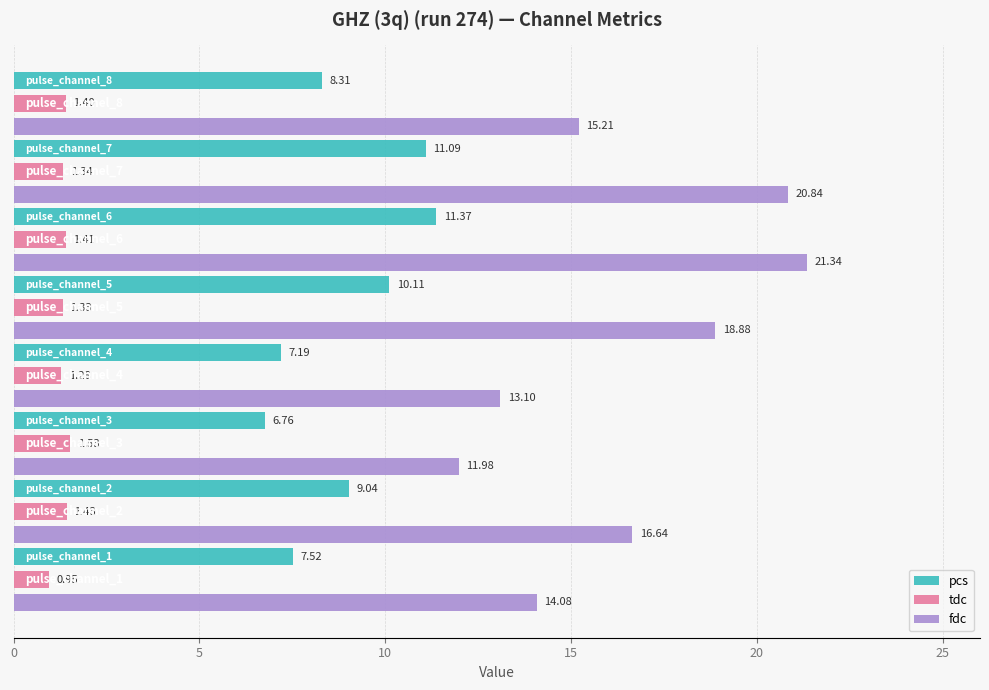

Which series has the largest range (max minus min)?

fdc